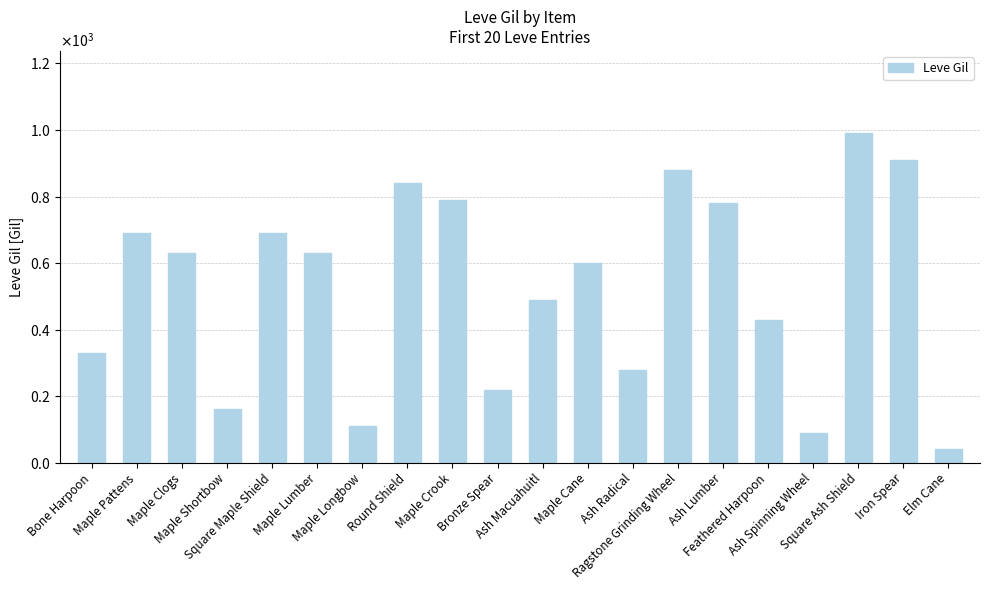

Where is the data nearest to the value 515?

Ash Macuahuitl